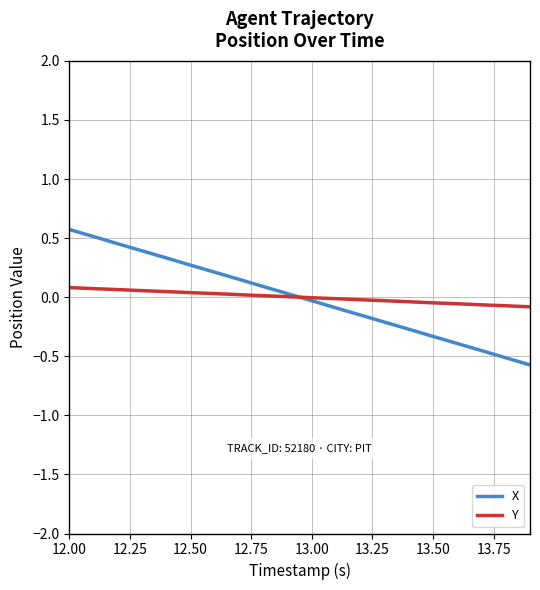

Rank the series by their maximum value, from lowest to highest.

Y, X